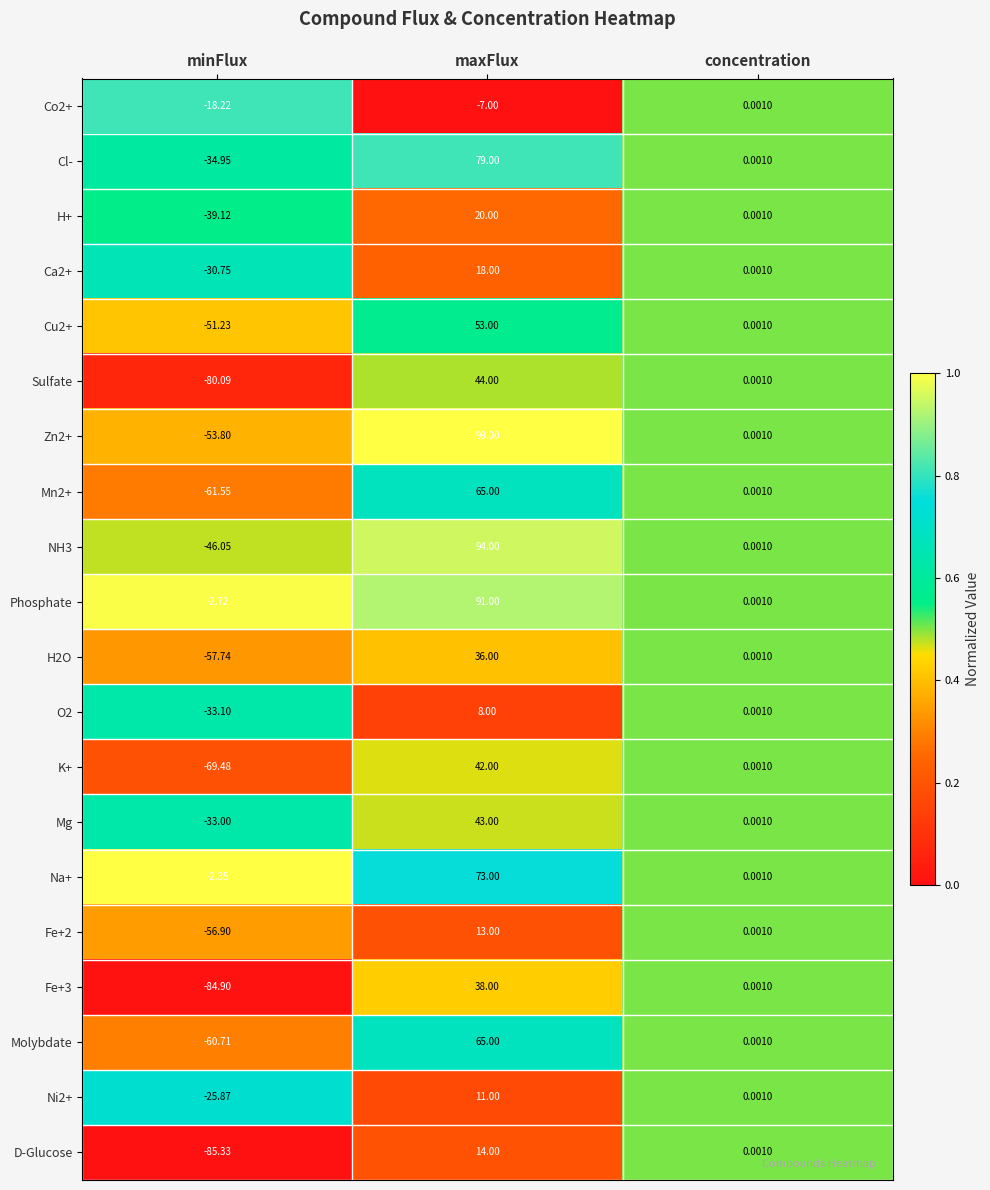

At how many categories does at least one series exceed 0?

2